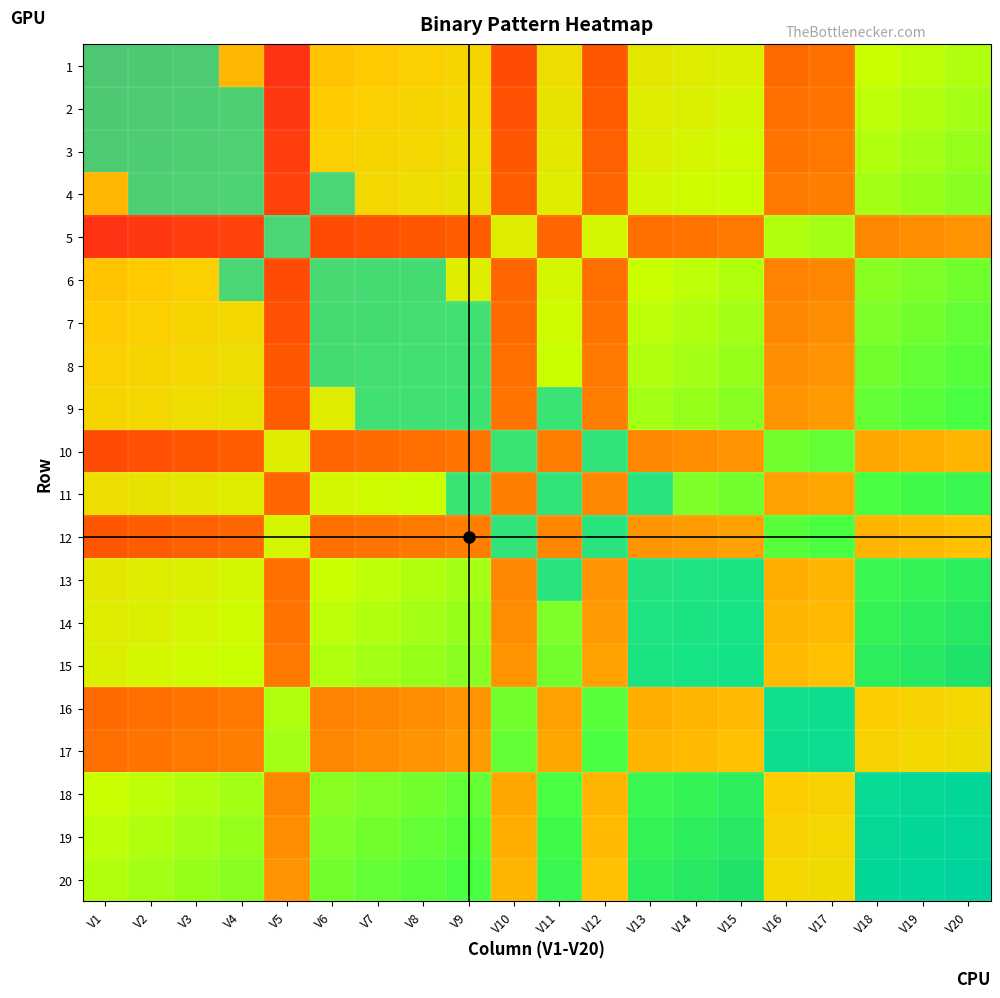

How many categories are shown in the chart?

20